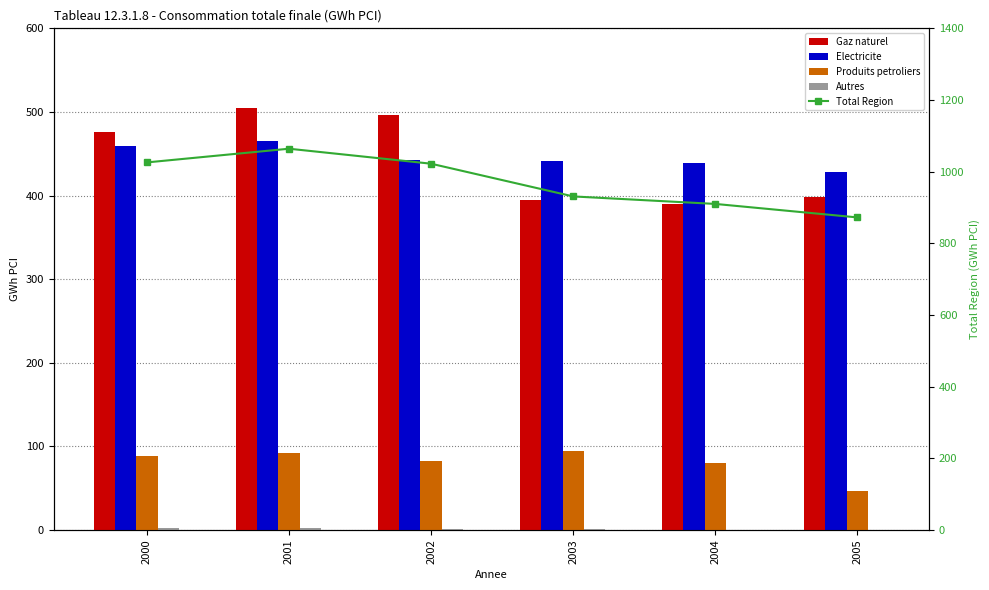

At which category is the sum across all series the highest?

2001